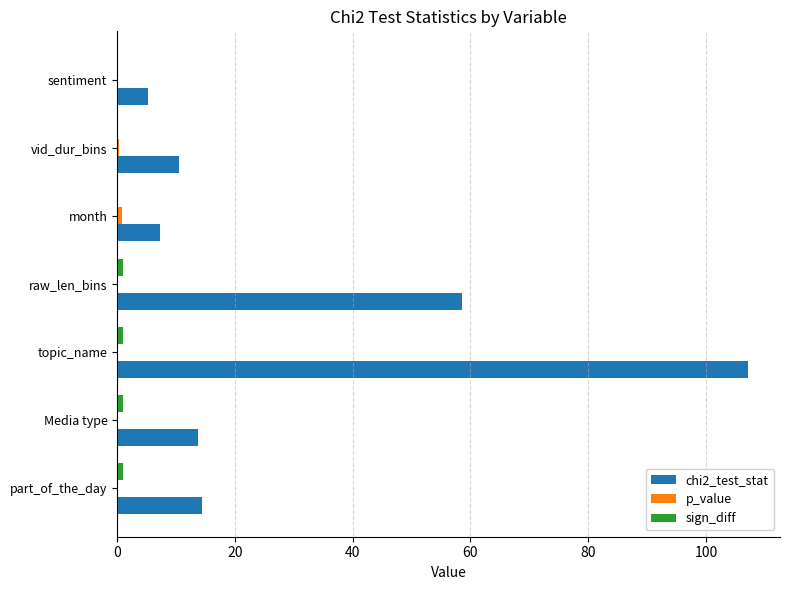

True or false: chi2_test_stat has a value of 5.2 at sentiment.

True